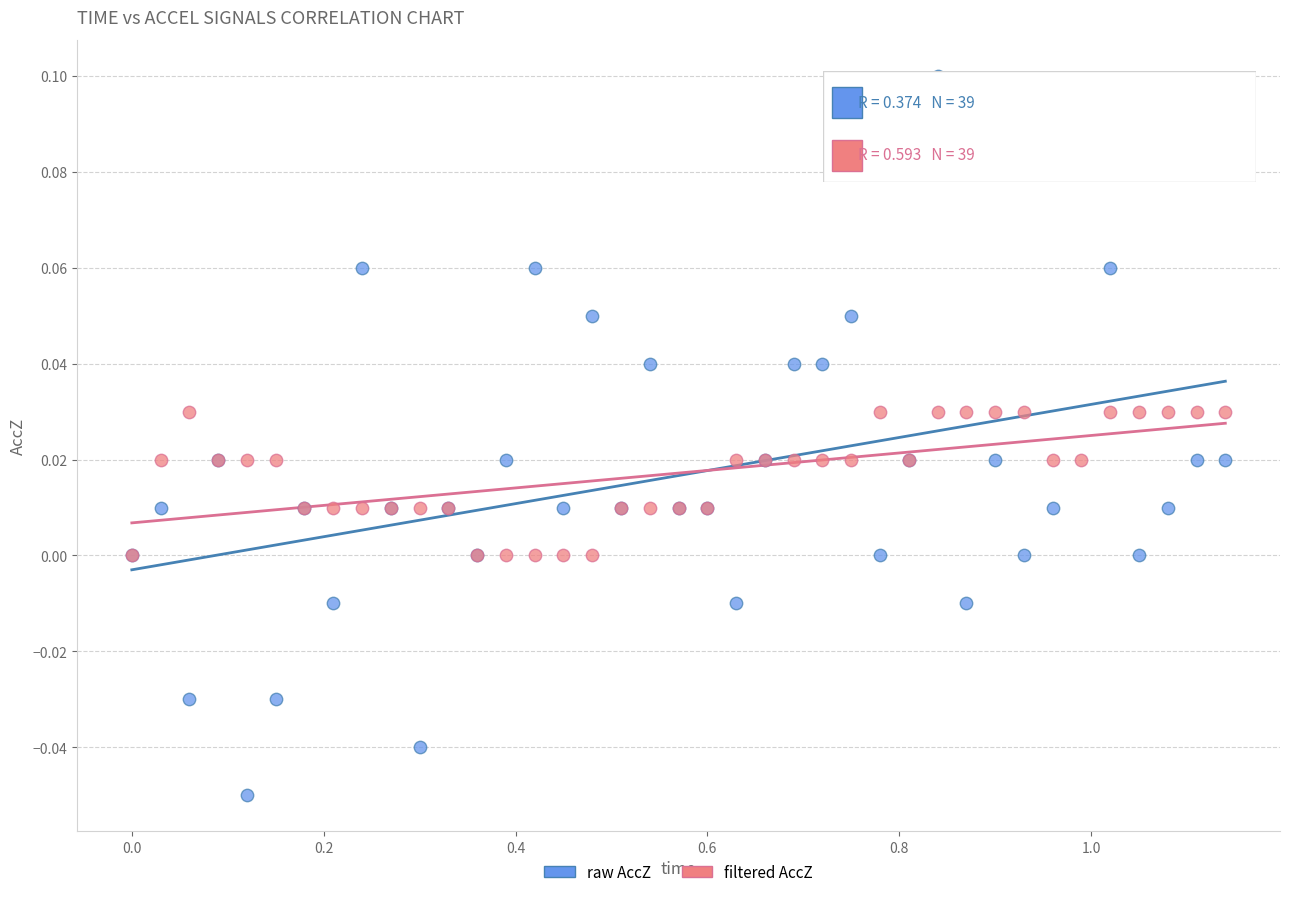

Which series reaches the minimum Y coordinate?

raw AccZ